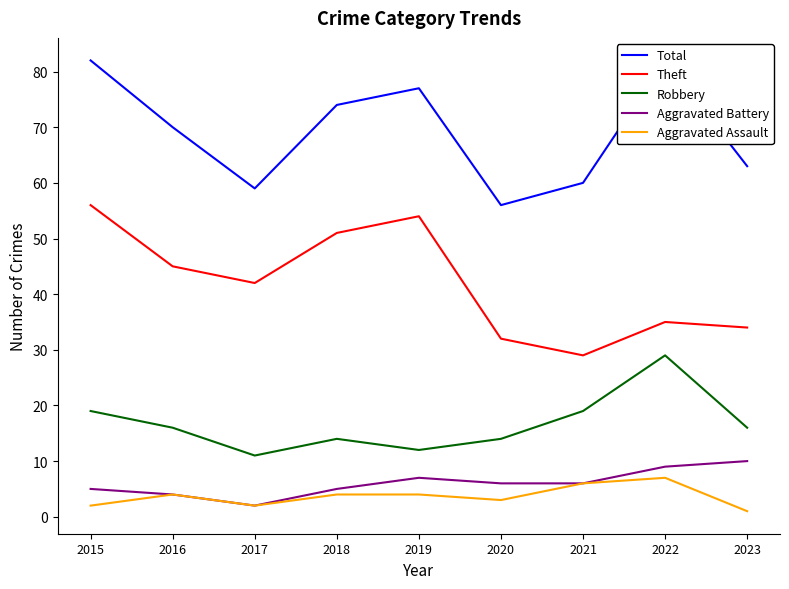

True or false: Robbery and Total intersect in this chart.

False